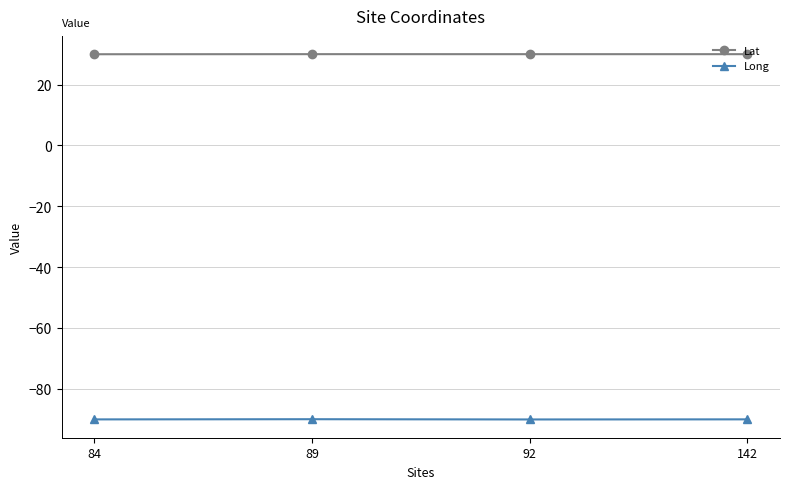

What is the lowest value of the Lat series?

30.0